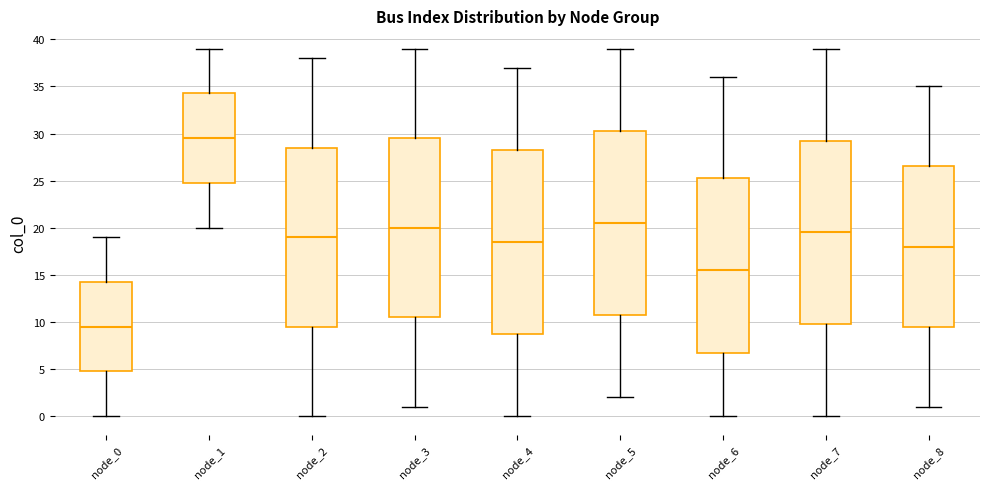

Where is the upper edge of the box for node_3 on the y-axis? The values are not printed on the chart, so give them approximately, as read against the axis.

29.5